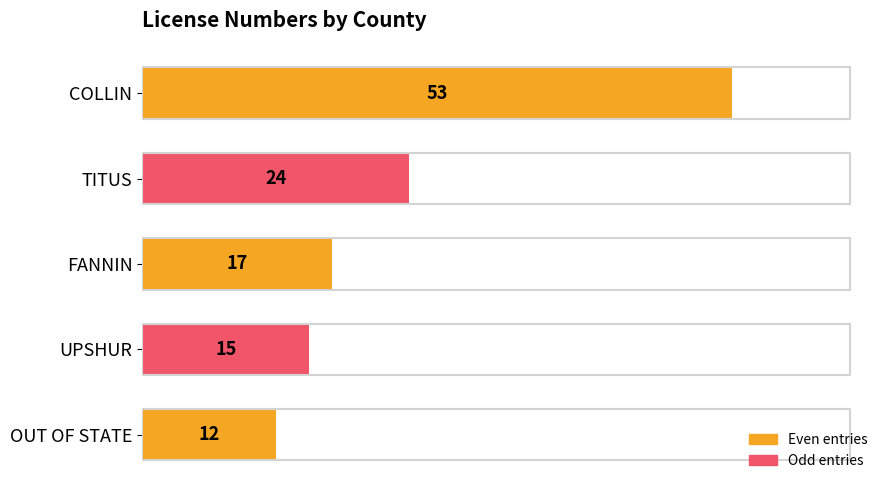

What is the average value?

24